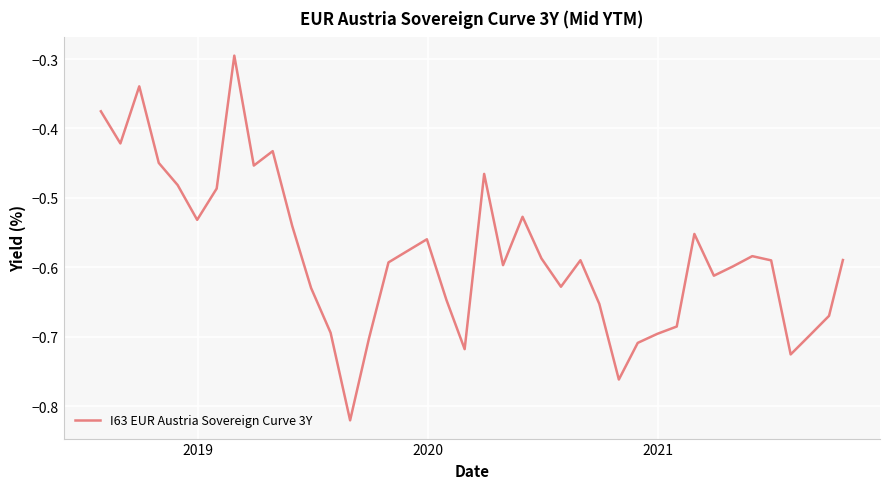

What is the difference between the maximum and minimum values?

0.5